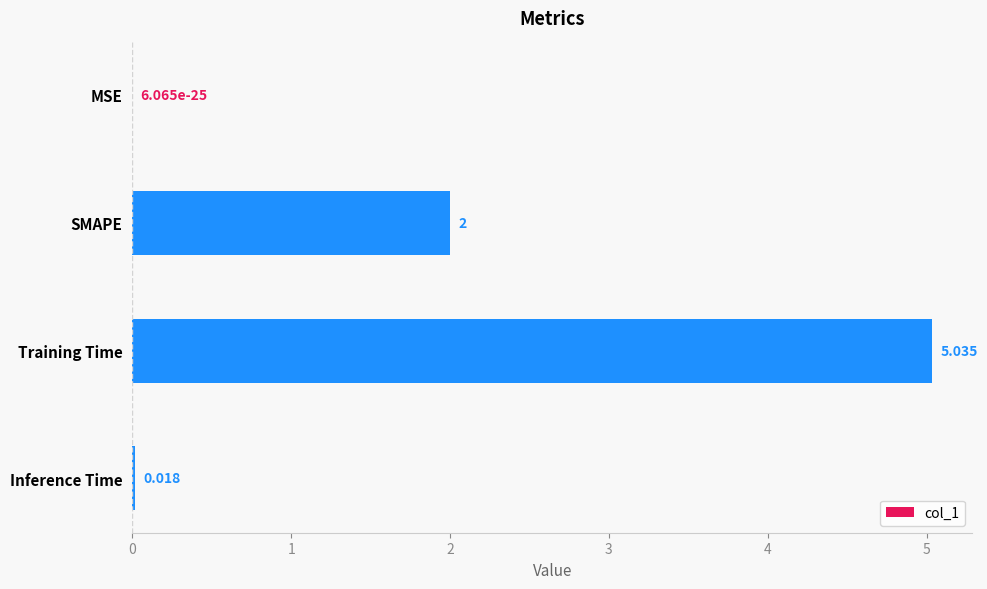

Which category has the highest value across all series?

Training Time